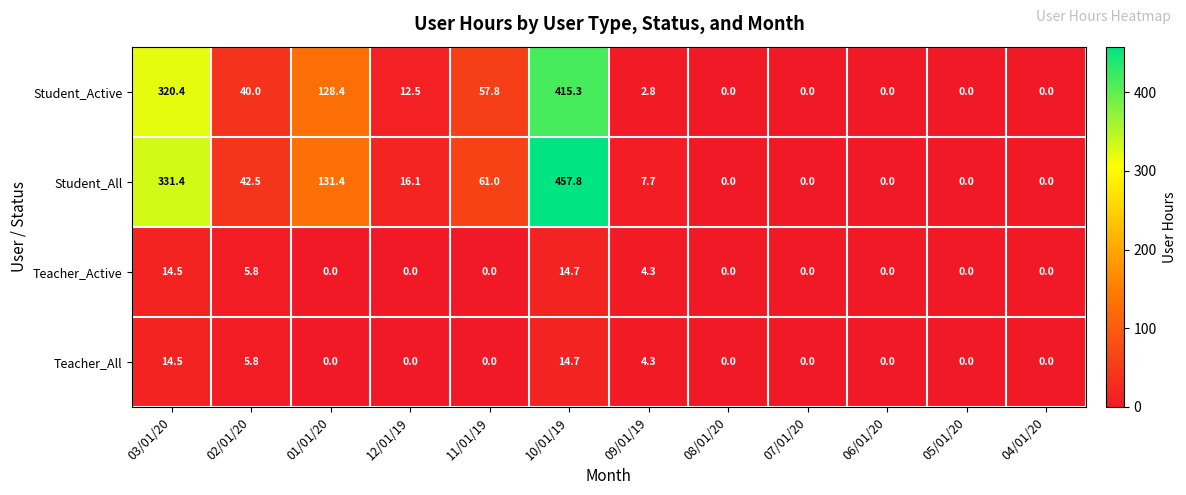

At which category is the sum across all series the highest?

10/01/19